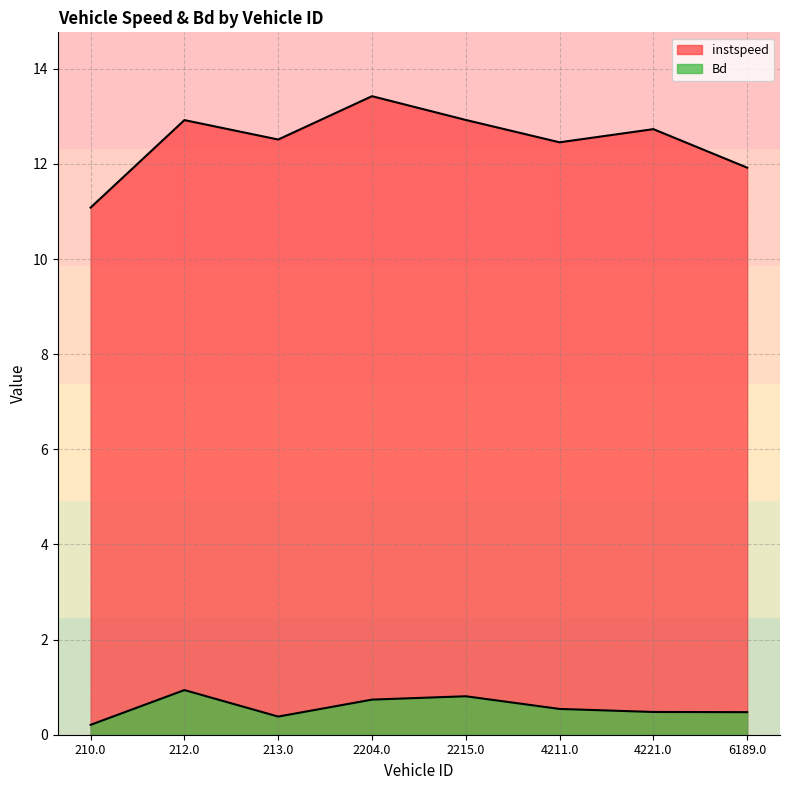

Reading left to right, what are all the values shown in this chart?

instspeed: 11.1	12.9	12.5	13.4	12.9	12.5	12.7	11.9
Bd: 0.2	0.9	0.4	0.7	0.8	0.5	0.5	0.5